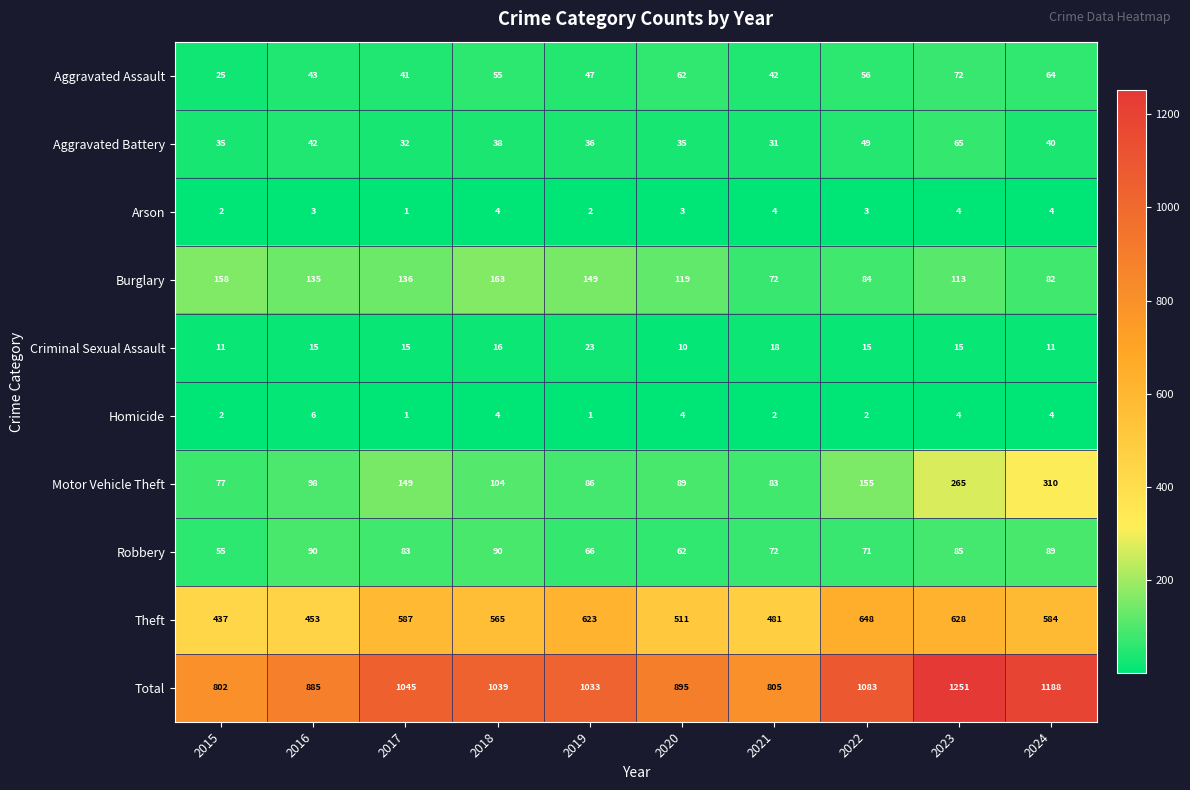

What is the highest value of the Aggravated Assault series?

72